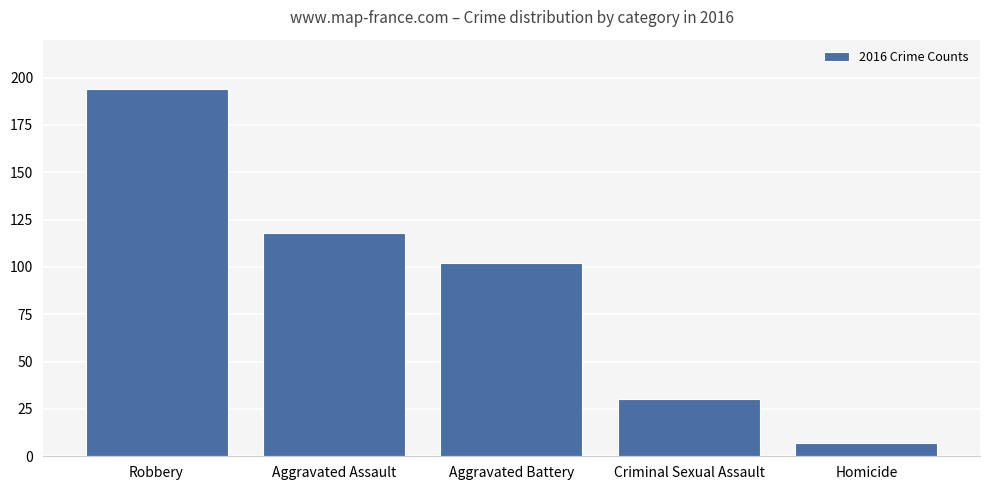

How many data points does each series have?

5